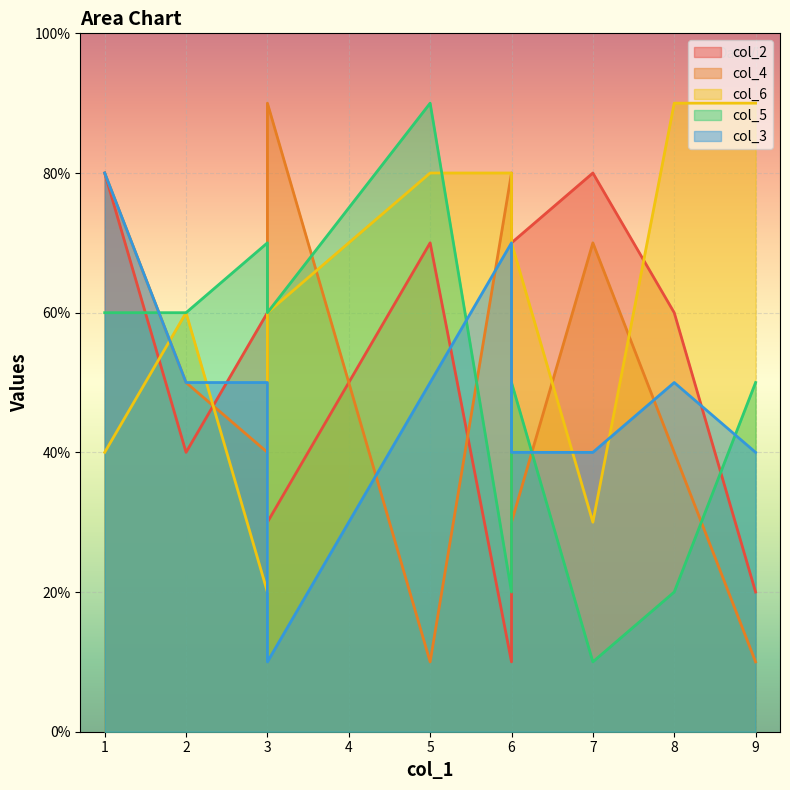

Which label corresponds to the largest value in the chart?

3